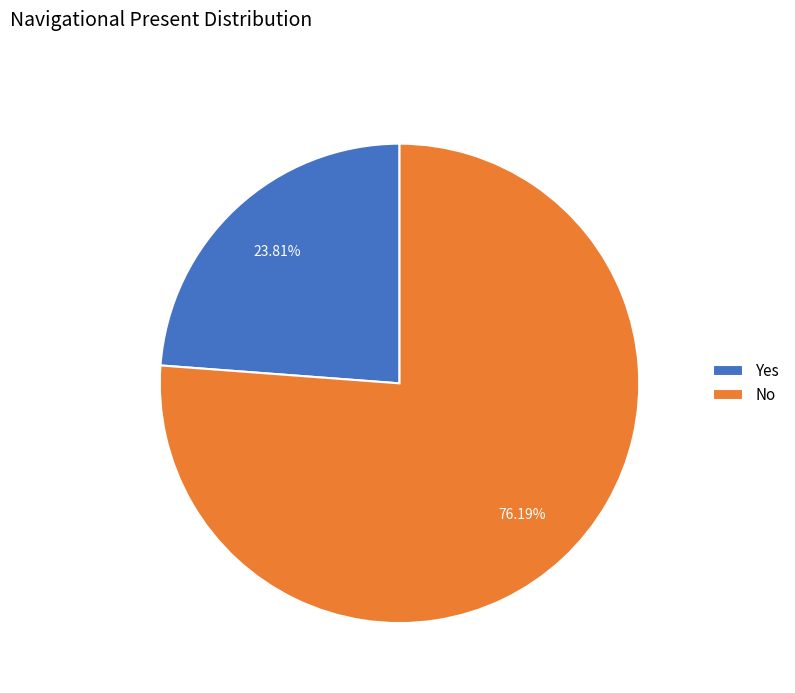

To the nearest percent, what is the difference between the Yes and No slice percentages?

52%